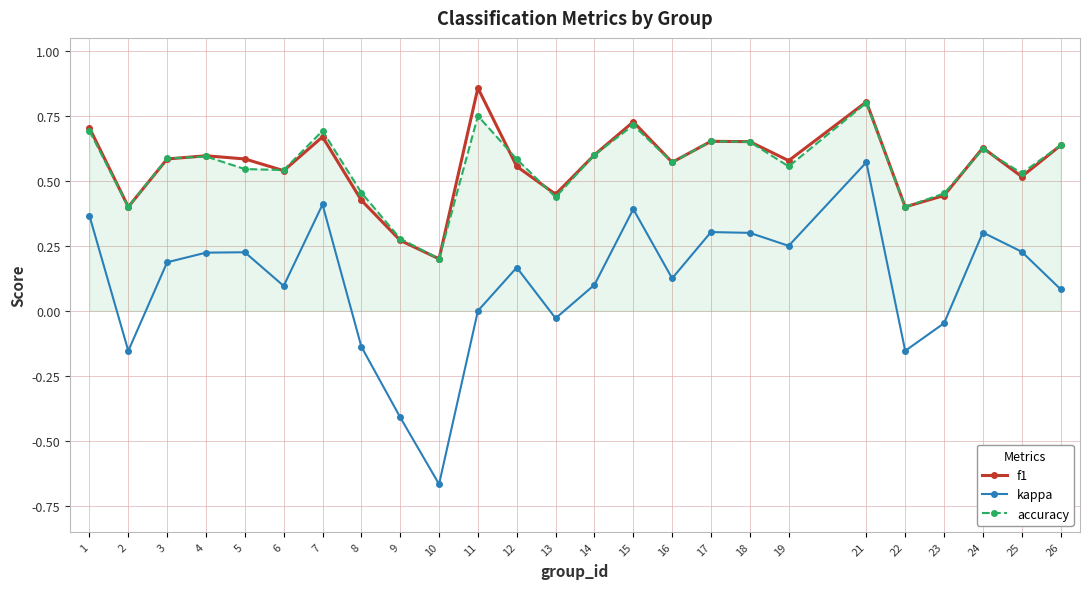

True or false: kappa has a value of -0.0 at 8.

False